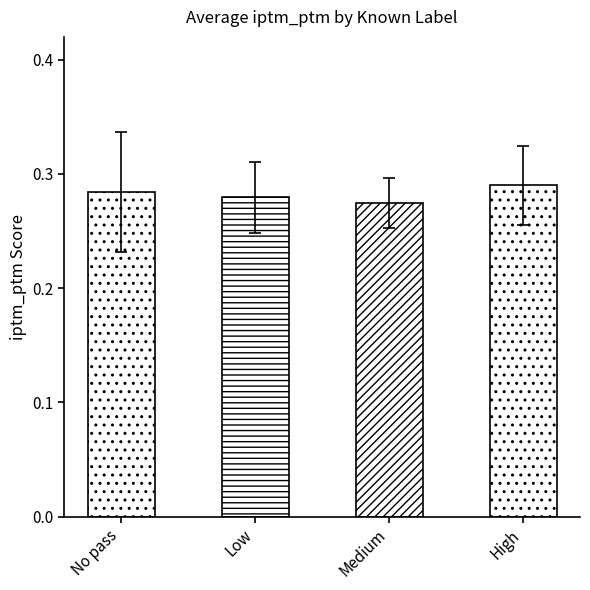

What position from the right is No pass?

4